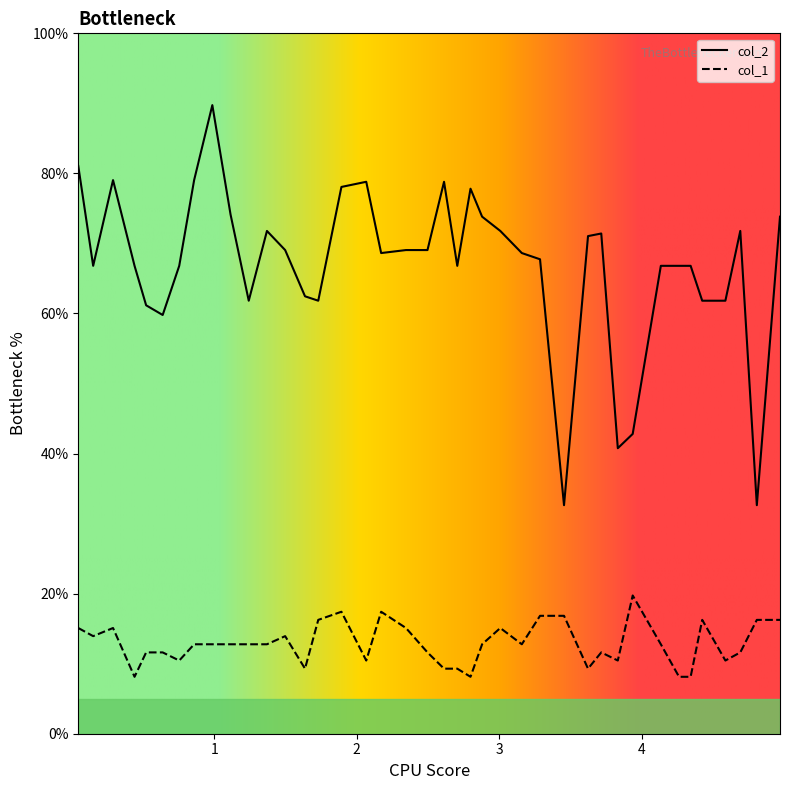

What is the total value across all series at 4.585941?

72.3